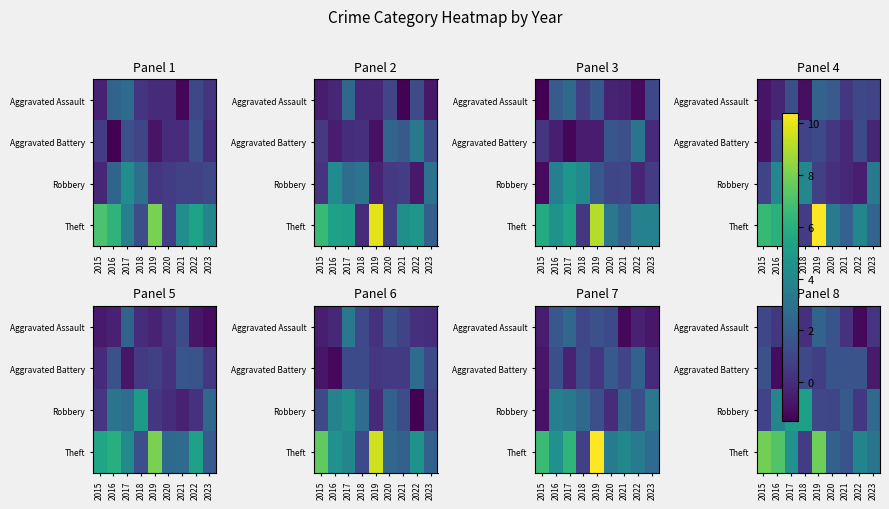

The value of Aggravated Assault at 2017 is 0.5. True or false?

False